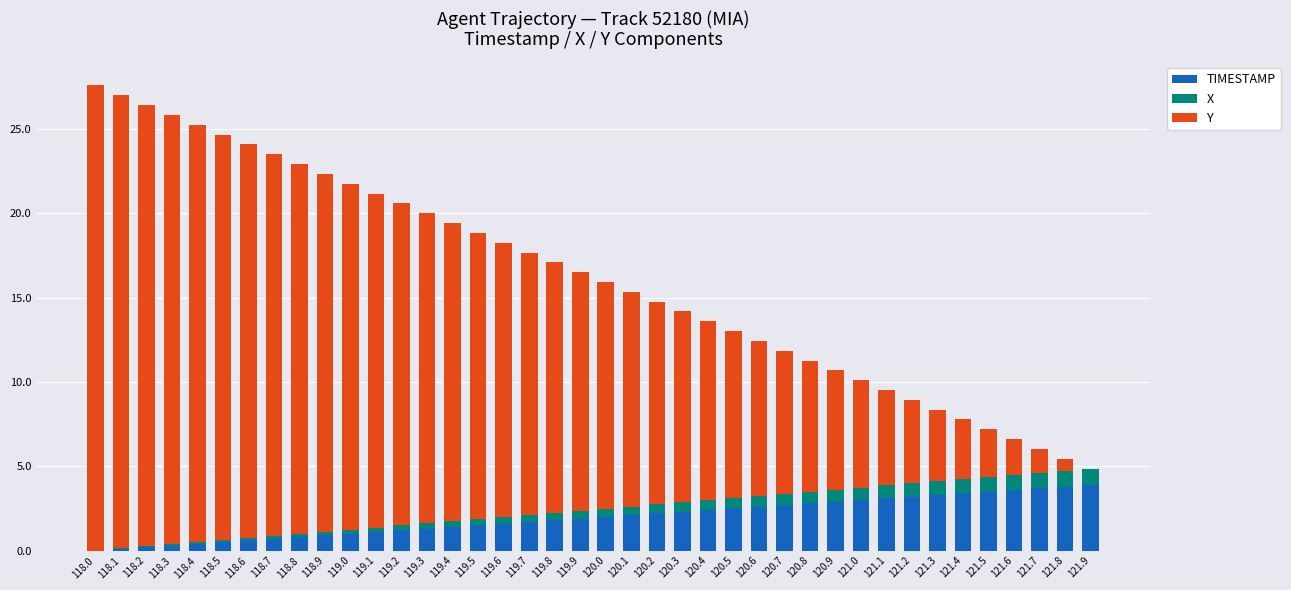

What is the total value across all series at 121.0?

10.1